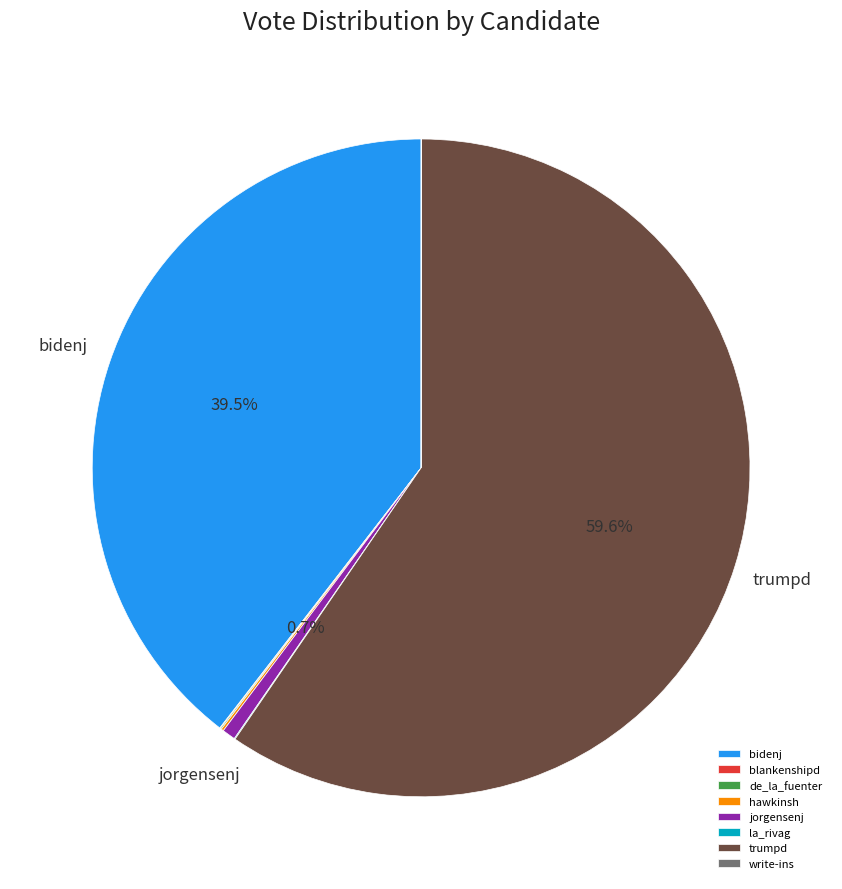

What percentage do bidenj and jorgensenj together represent?

40.2%